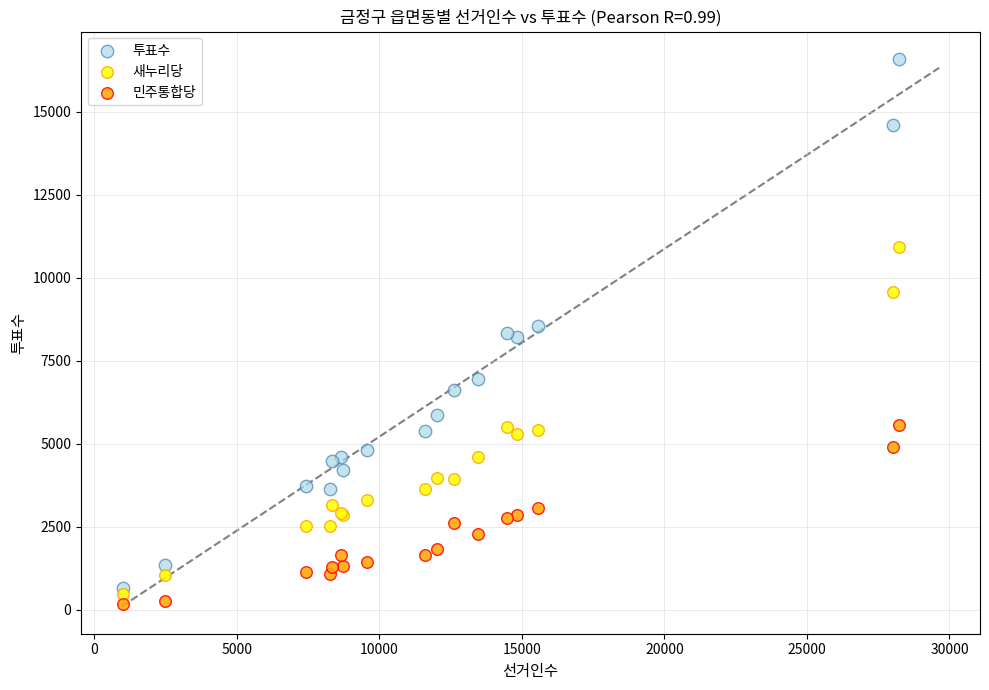

Which series reaches the maximum Y coordinate?

투표수